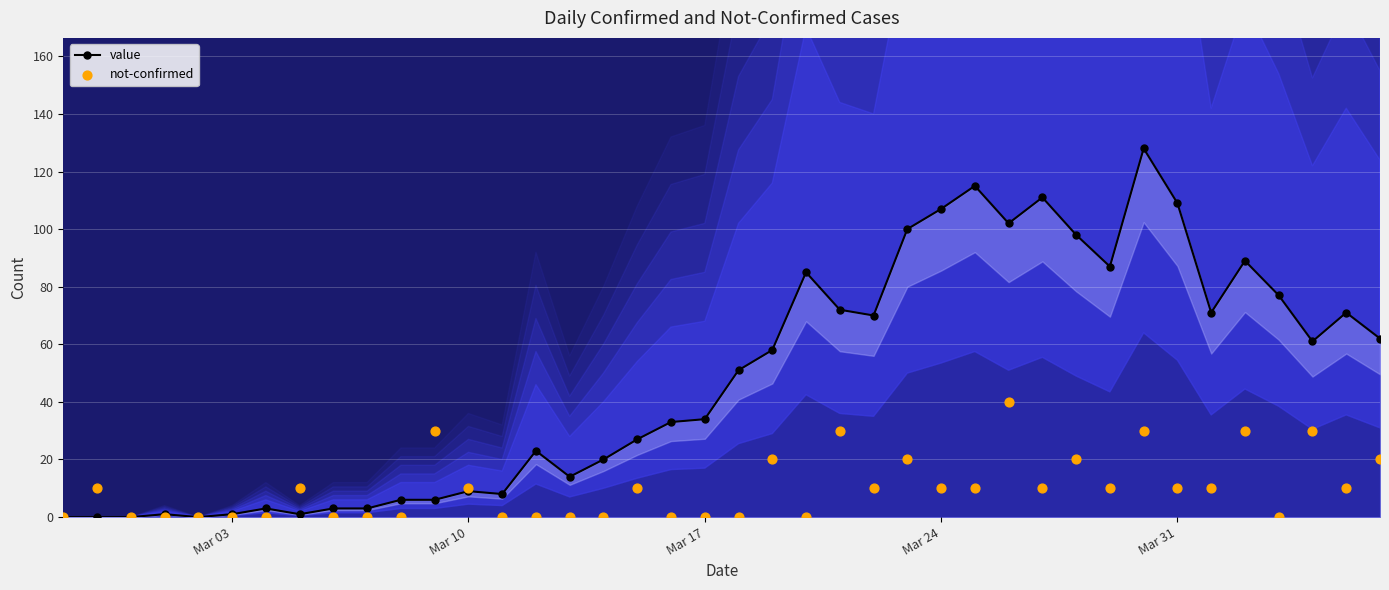

Which series has the widest spread of Y values?

value